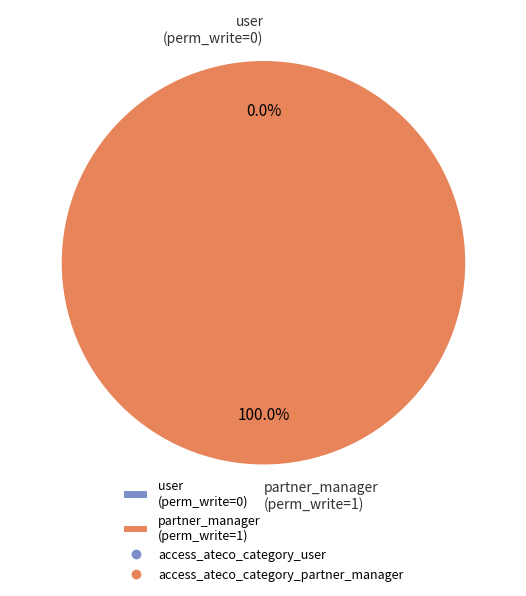

Is there any slice that represents more than half of the pie?

Yes